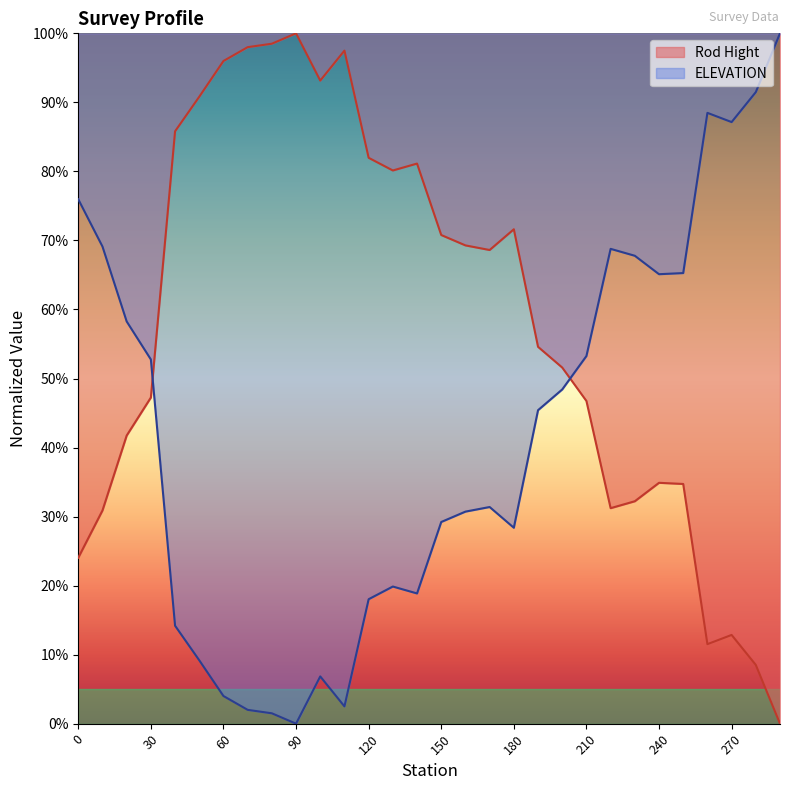

The ELEVATION series shows 0.9 at 260. True or false?

True